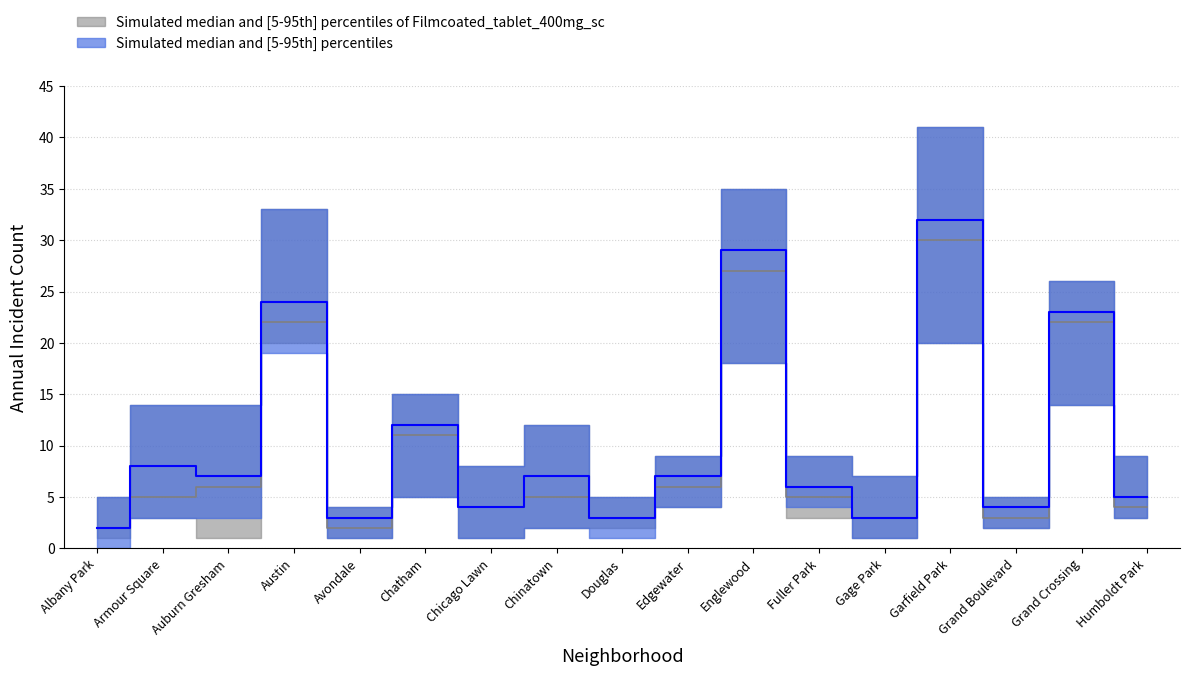

The 2022 series shows 3 at Grand Boulevard. True or false?

True